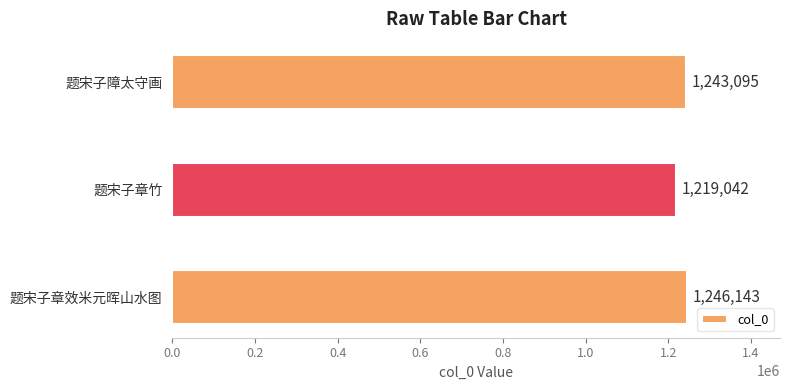

What is the maximum value shown in the chart?

1246143